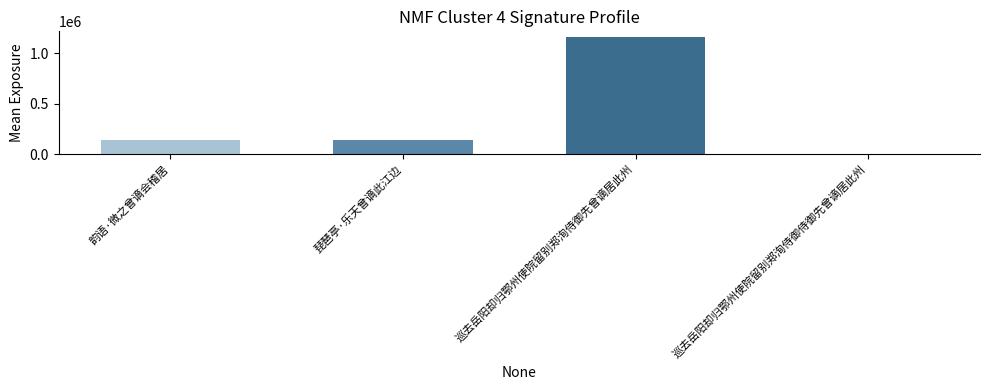

Read the value at 琵琶亭·乐天曾谪此江边.

137756